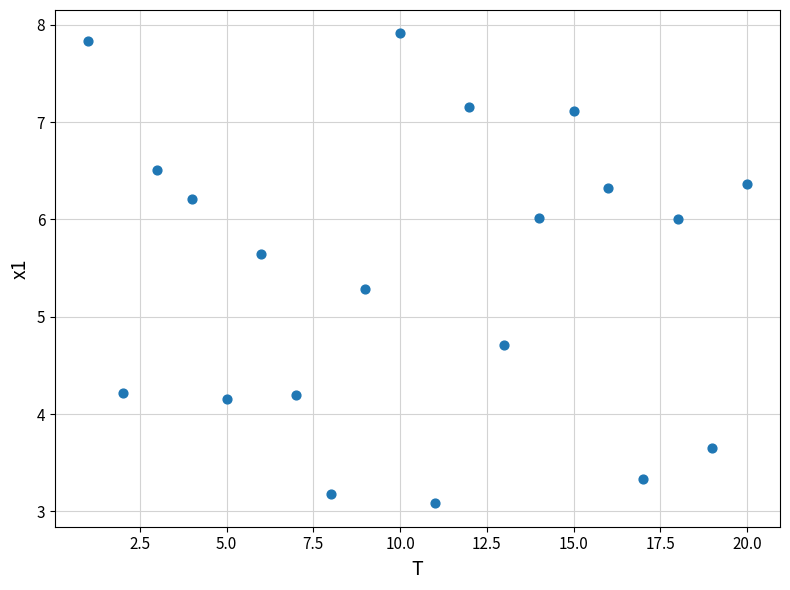

What is the range of X values (max minus min)?

19.0